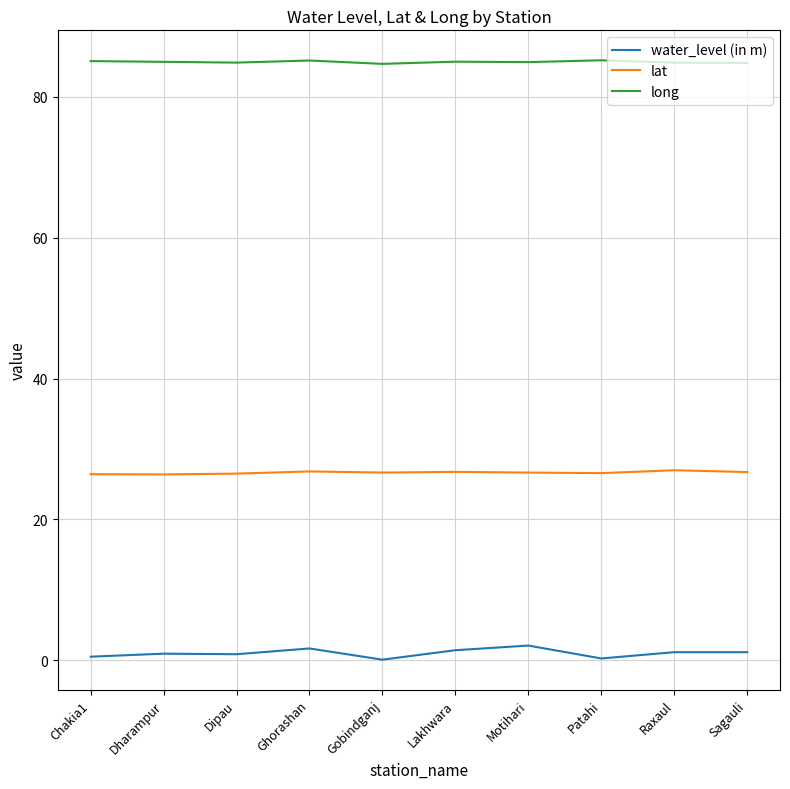

What is the sum of all water_level (in m) values?

10.3